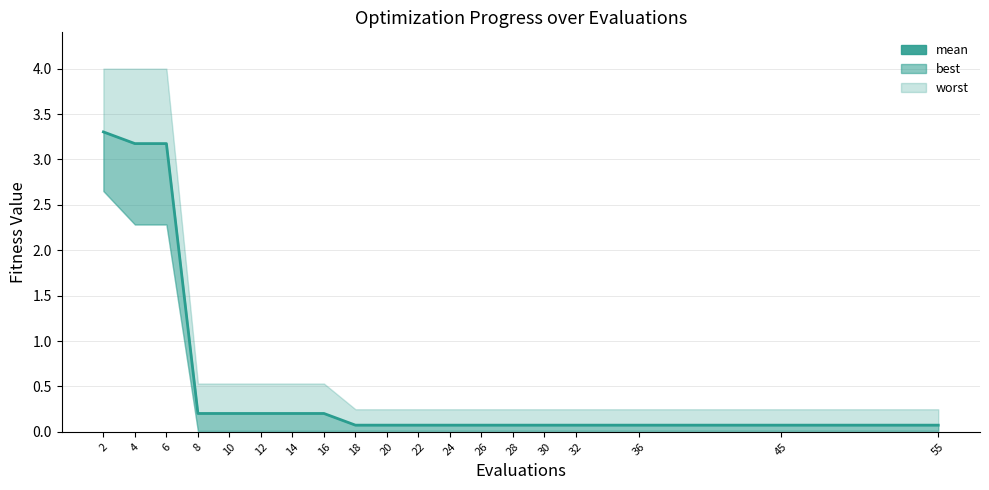

At which label is the value closest to 1?

8